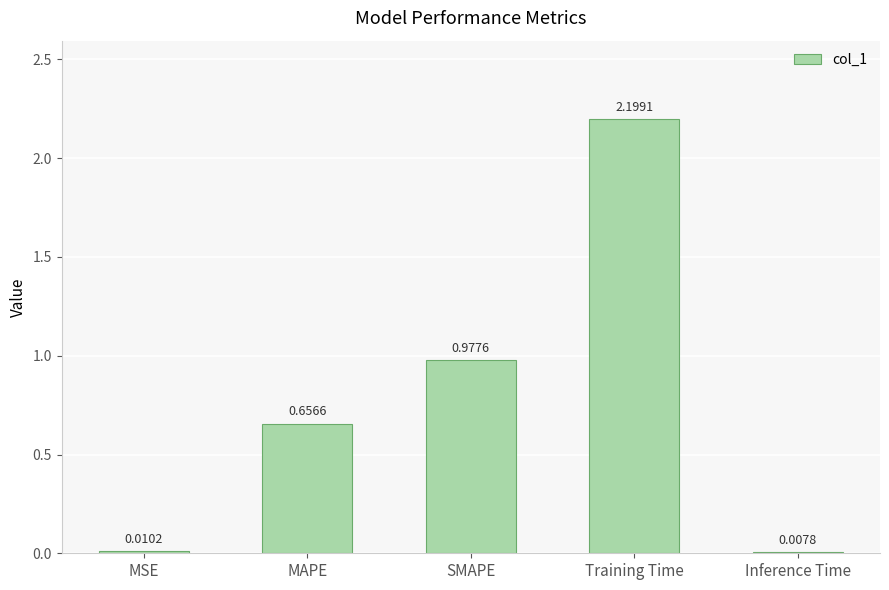

Where is the data nearest to the value 1?

SMAPE